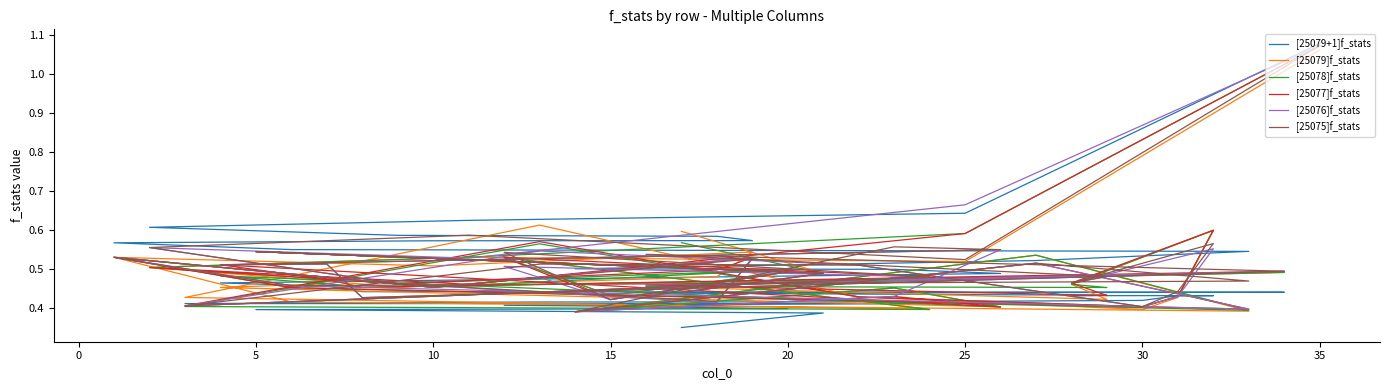

Does the chart have visible grid lines?

No